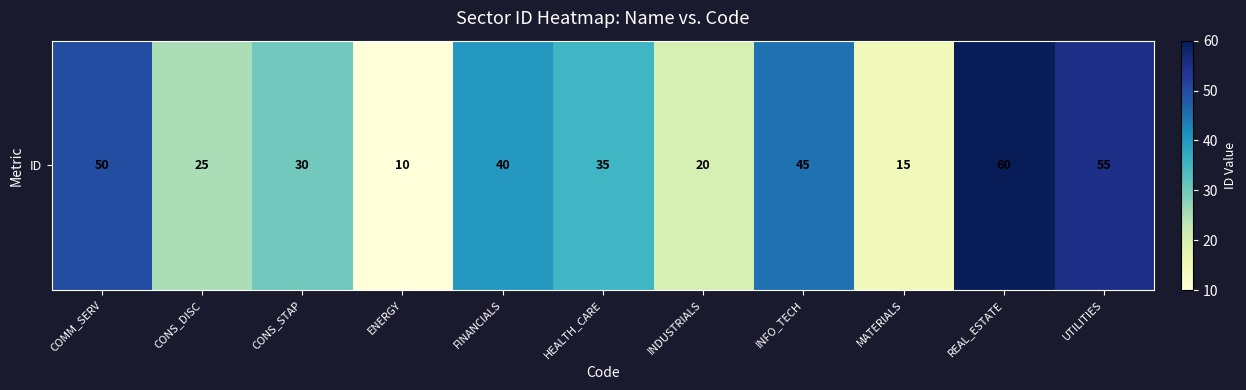

Reading left to right, transcribe all the data shown in this chart.

50	25	30	10	40	35	20	45	15	60	55